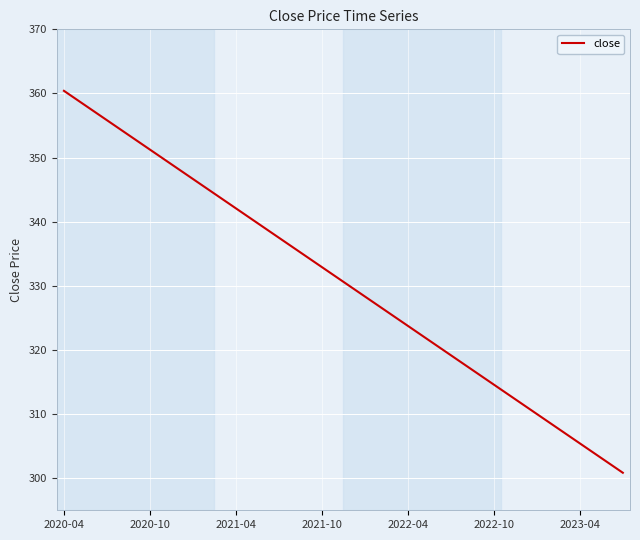

What is the minimum value shown in the chart?

300.9